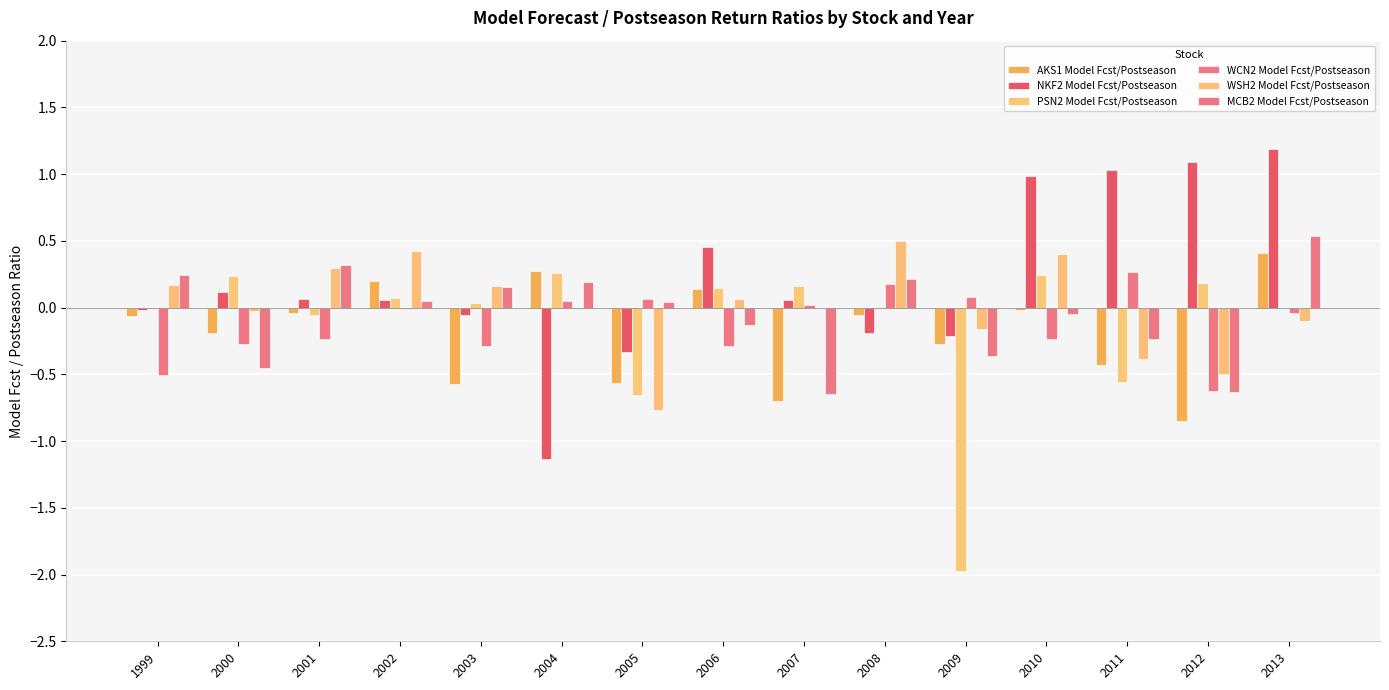

Is the value of WCN2 Model Fcst/Postseason at 2005 greater than the value of MCB2 Model Fcst/Postseason at 2003?

No